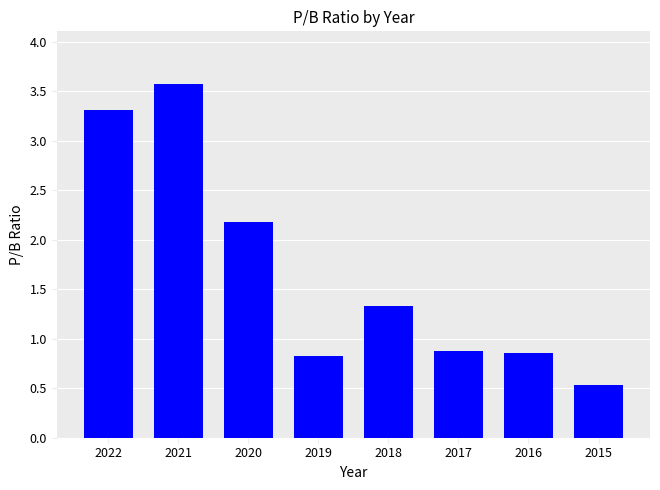

Where is the data nearest to the value 2?

2020